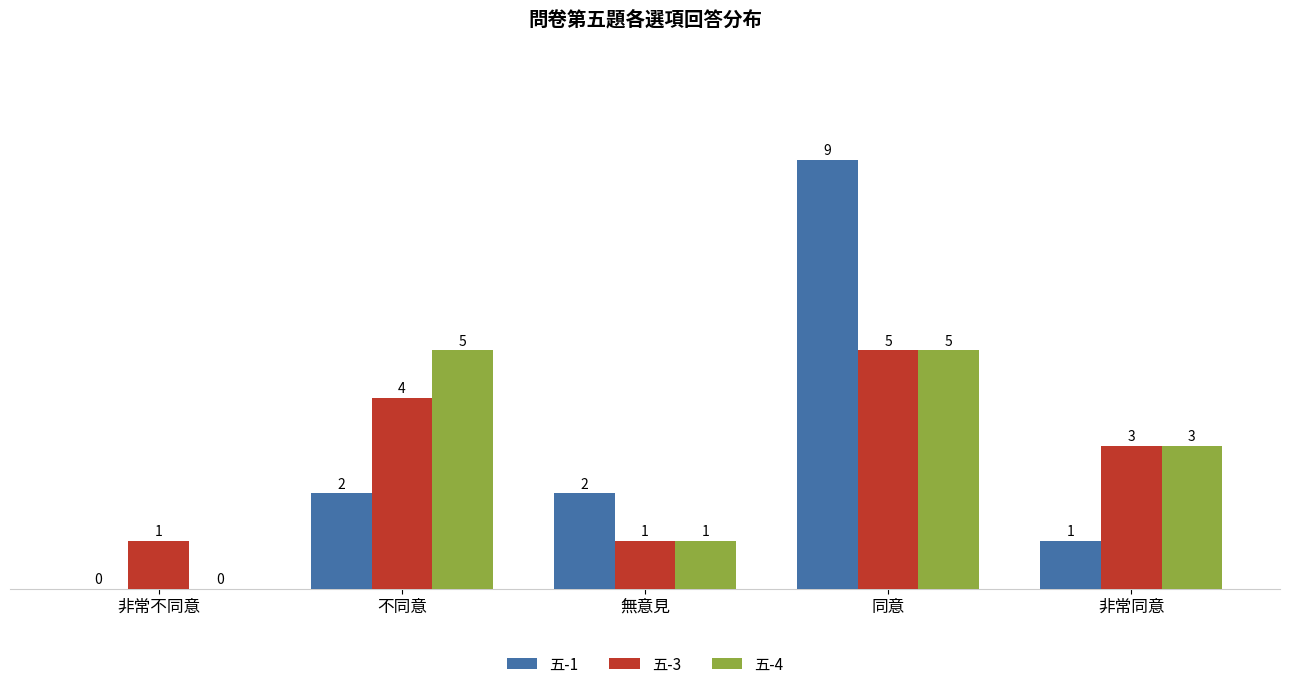

Between 同意 and 非常同意, which series saw the biggest shift?

五-1